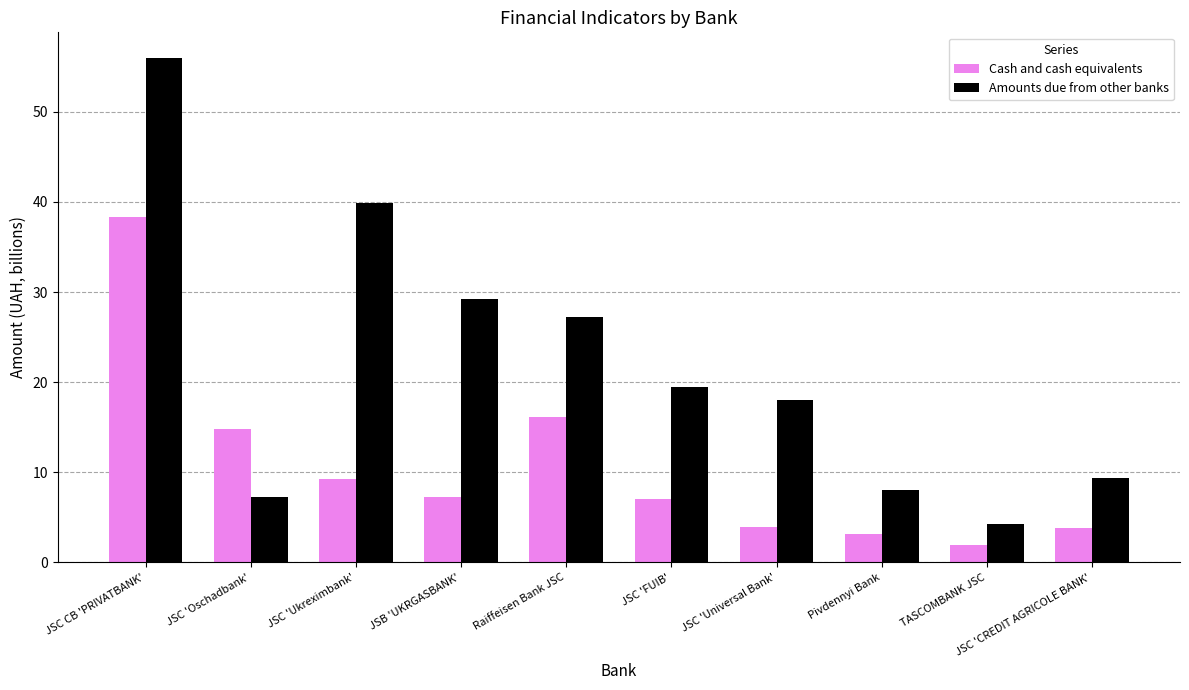

What is the label of the 8th bar from the left?

Pivdennyi Bank